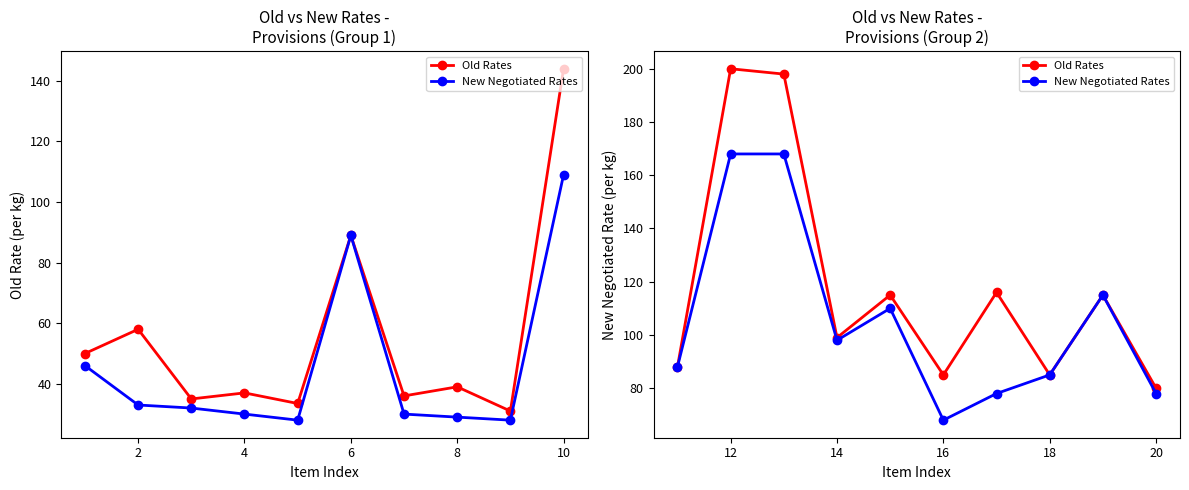

Which series has the widest spread of values?

Old Rates